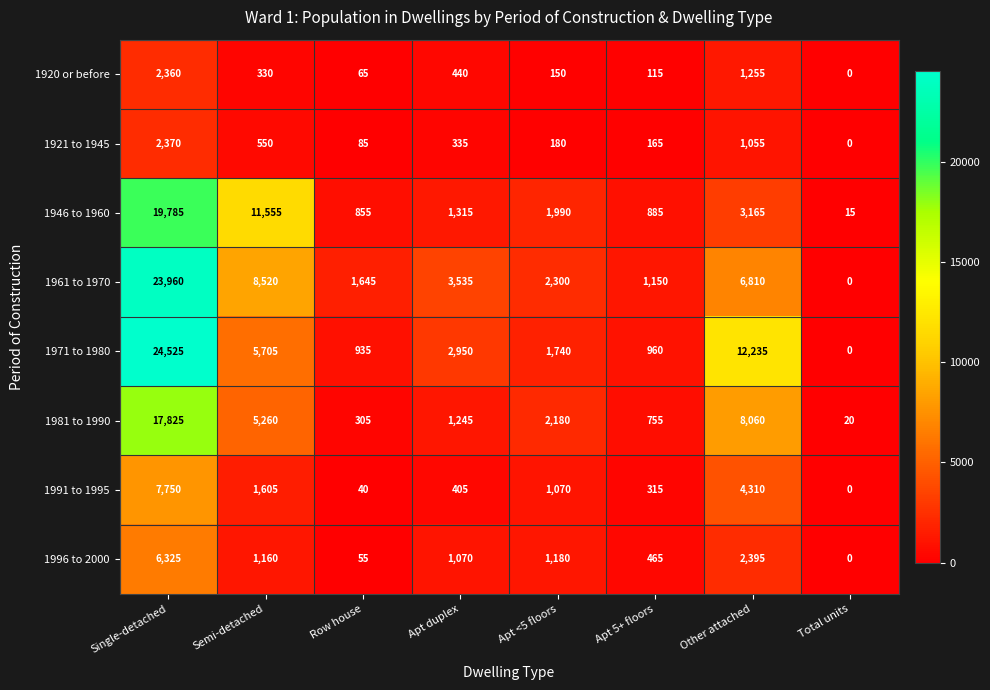

List the labels in order of 1996 to 2000 value, largest first.

Single-detached, Other attached, Apt <5 floors, Semi-detached, Apt duplex, Apt 5+ floors, Row house, Total units